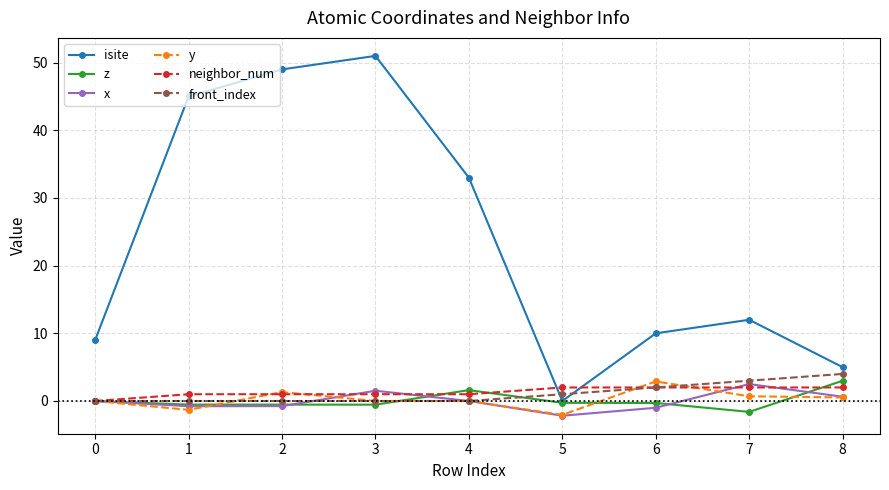

True or false: isite and x cross at least once.

False